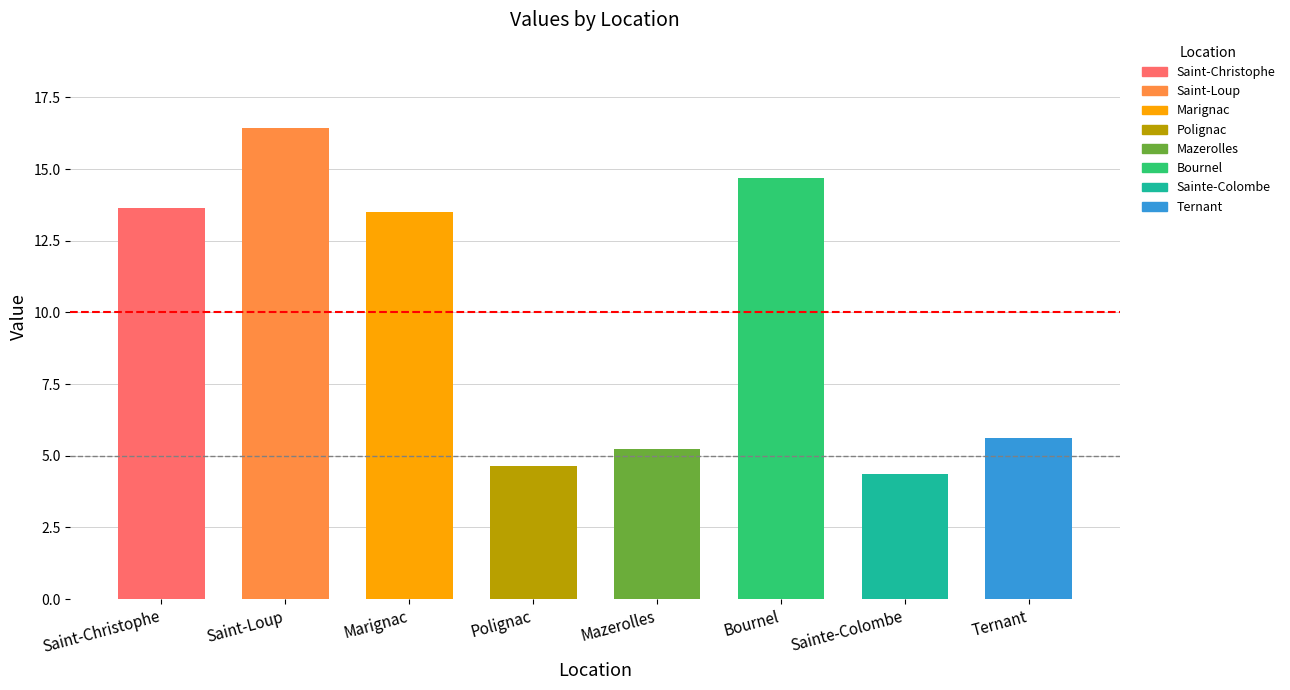

Approximately how many times larger is the value at Bournel compared to Mazerolles?

2.8